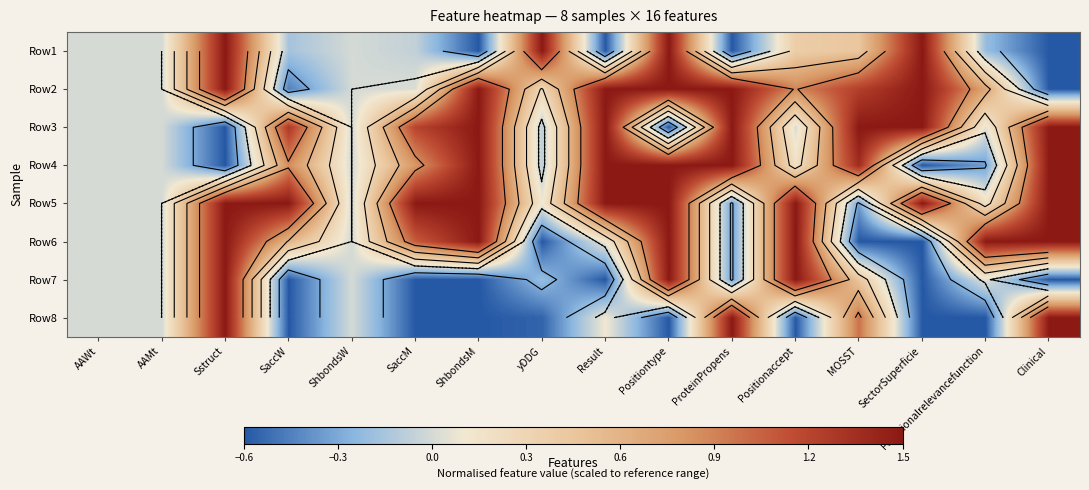

The value of Row7 at Clinical is -1.1. True or false?

False